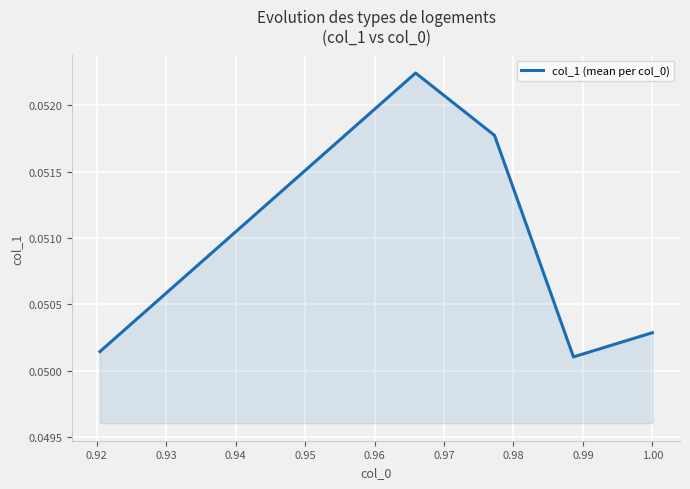

What is the sum of all values?

0.3